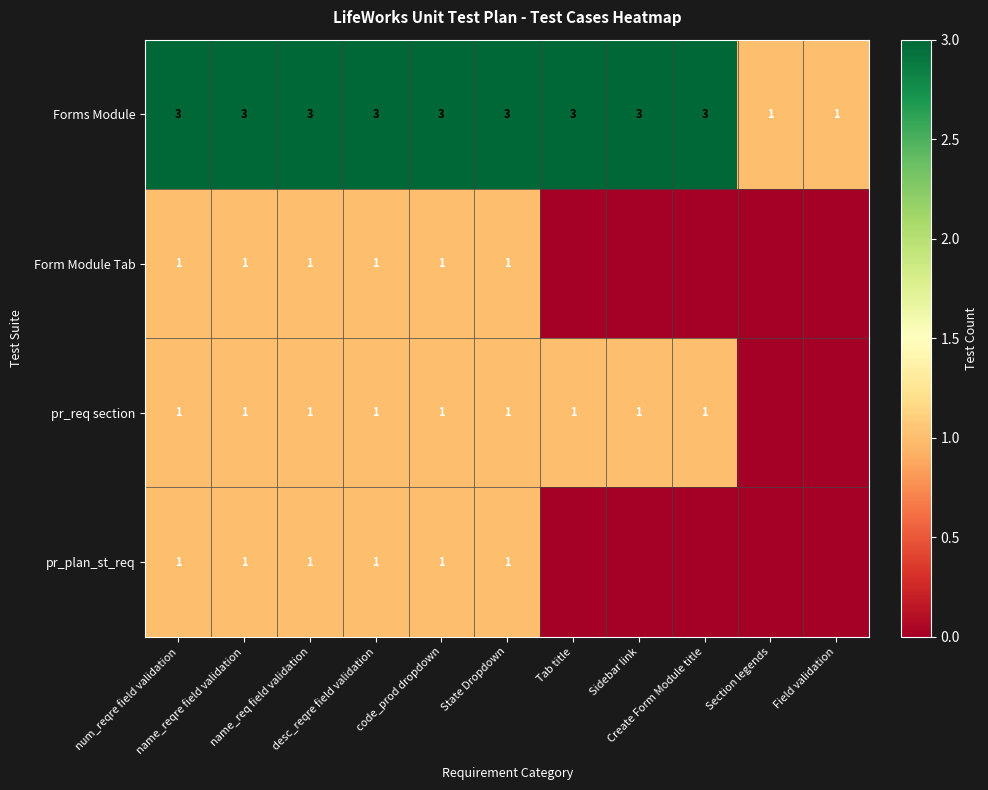

The value of Forms Module at name_reqre field validation is 5. True or false?

False